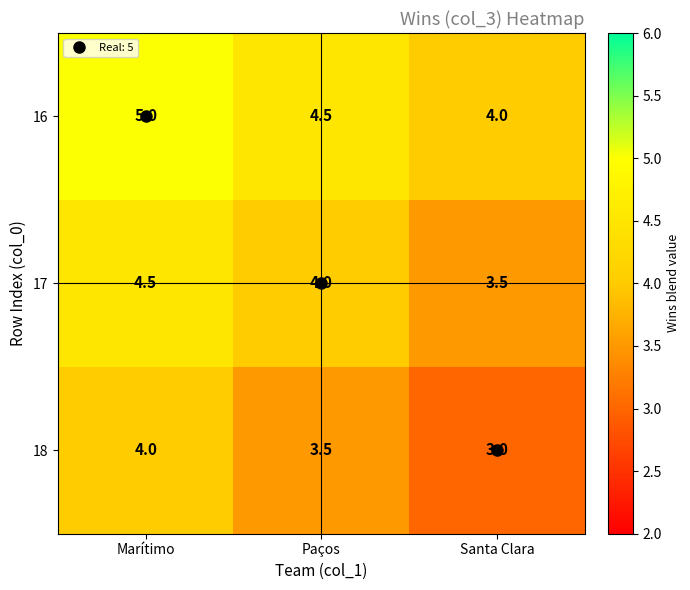

What is the smallest value displayed?

3.0